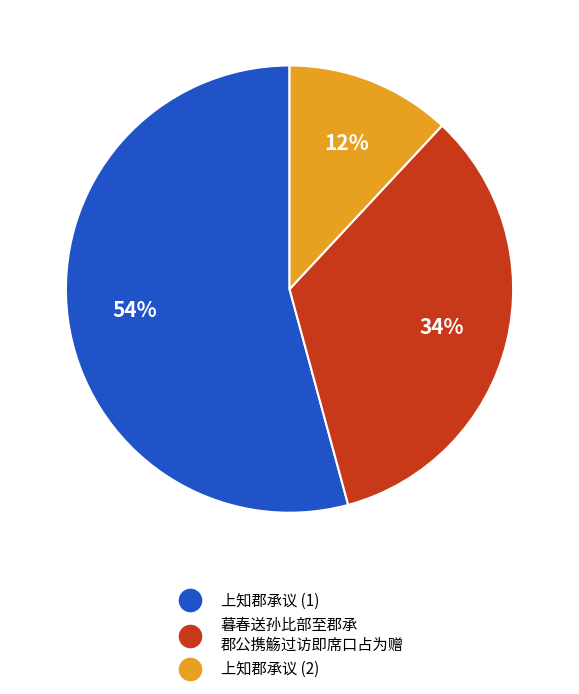

Is there a majority slice in this chart?

Yes